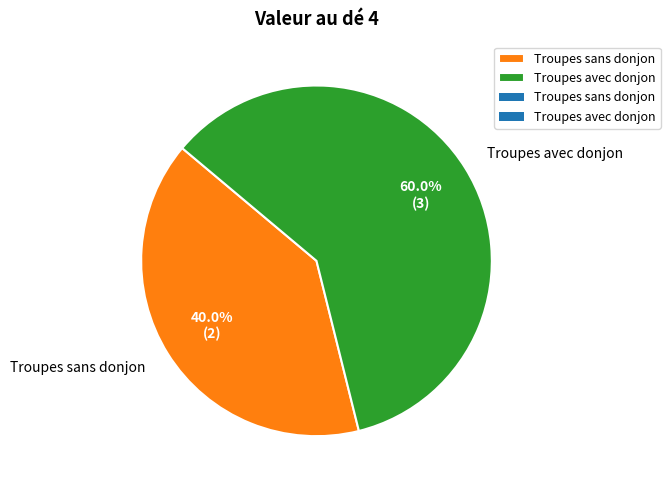

How many slices are in this pie chart?

2